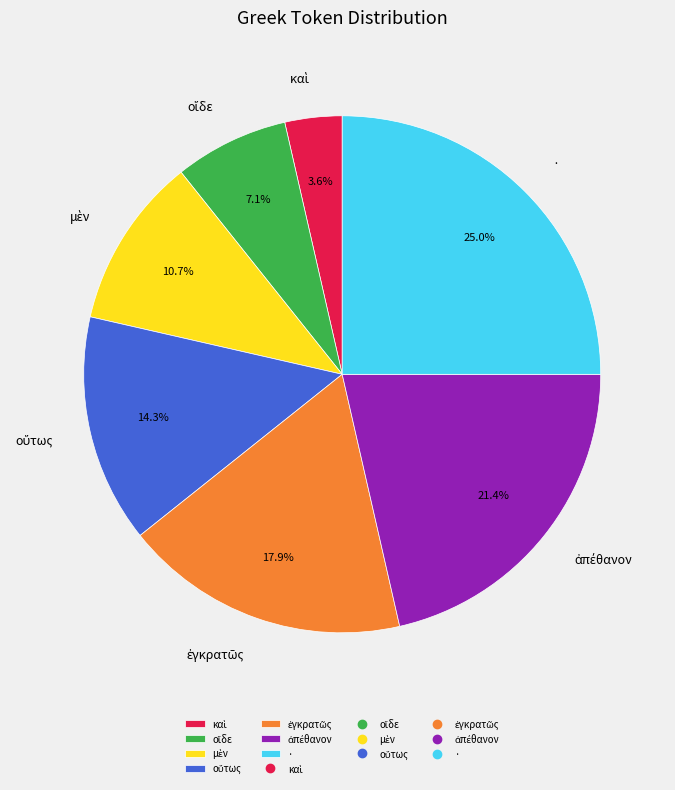

Which slice is the largest?

·